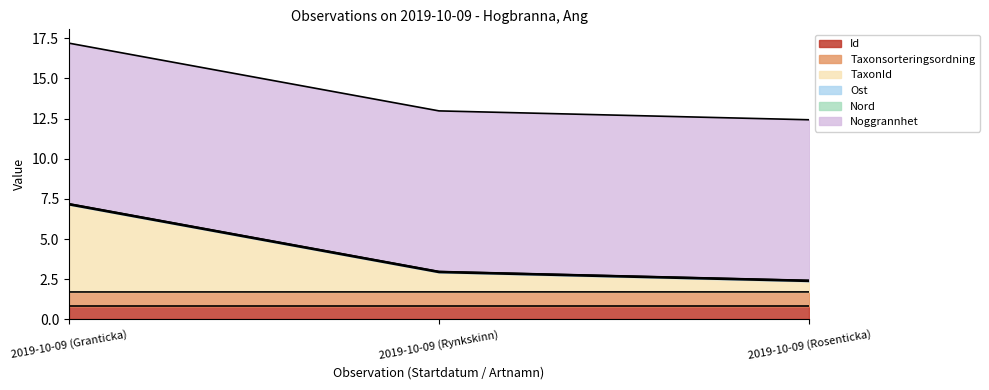

Which label corresponds to the smallest value in the chart?

2019-10-09 (Granticka)